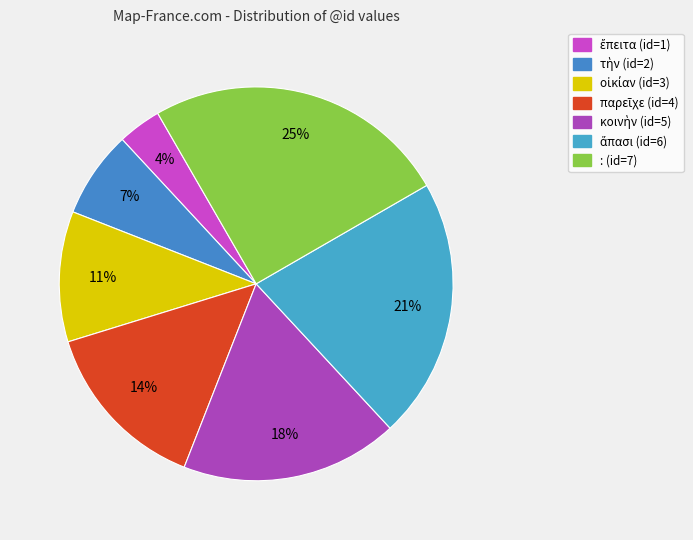

How many slices are in this pie chart?

7